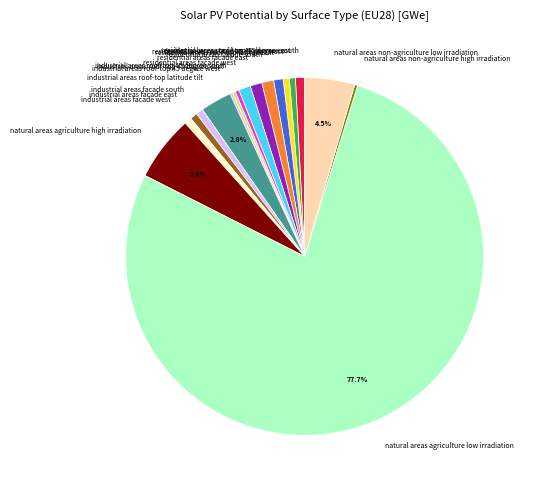

Do industrial areas facade west and industrial areas facade east together represent more than half of the pie?

No